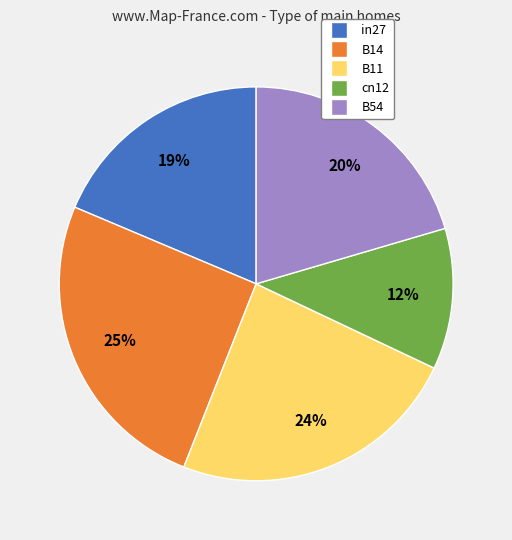

Rank the categories by value from highest to lowest.

B14, B11, B54, in27, cn12